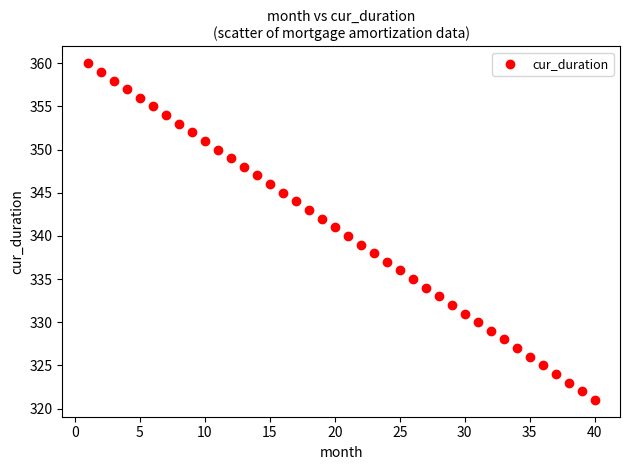

What is the range of X values (max minus min)?

39